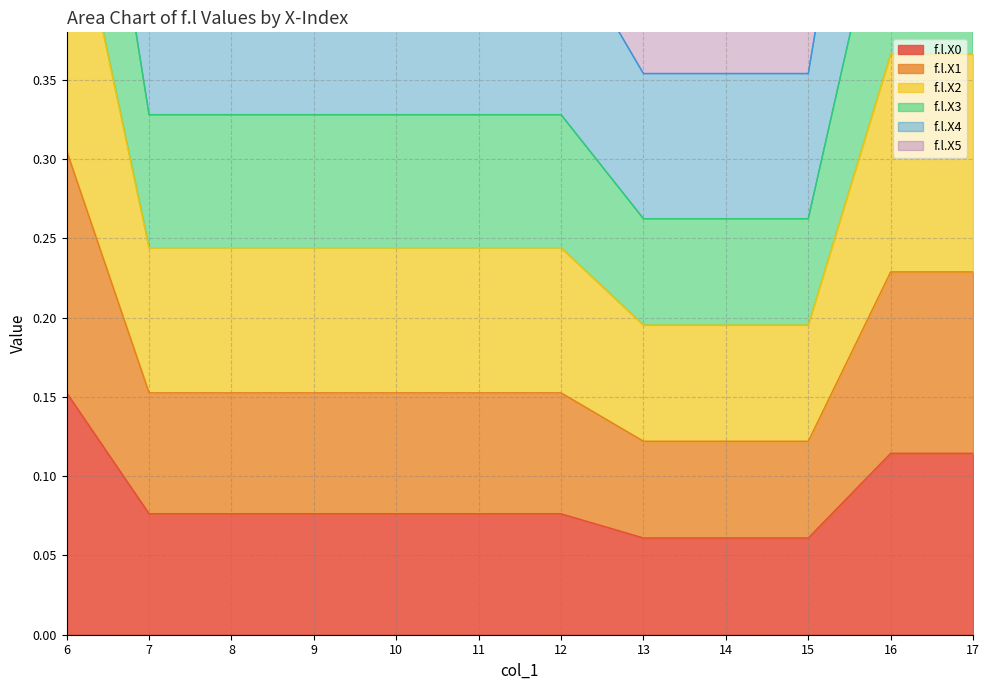

Does the chart have visible grid lines?

Yes